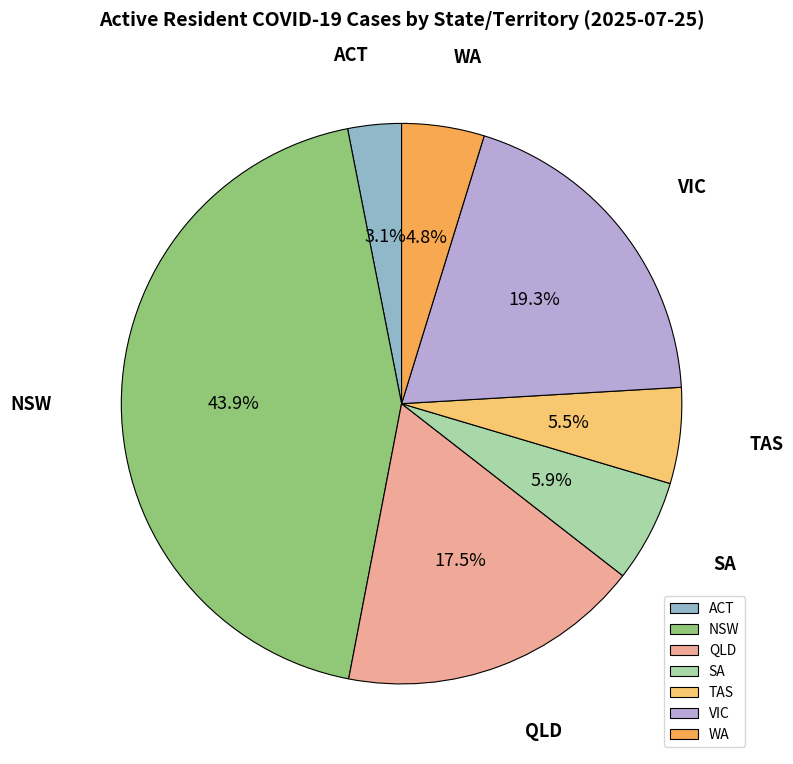

Is there any slice that represents more than half of the pie?

No